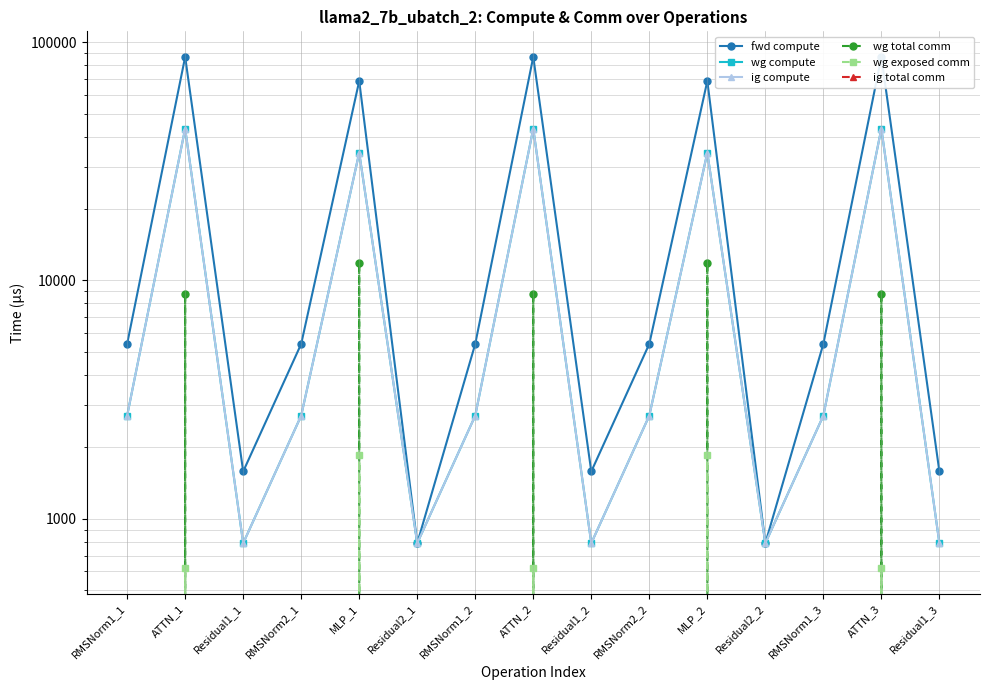

True or false: fwd compute has more than 0 interior local peaks.

True